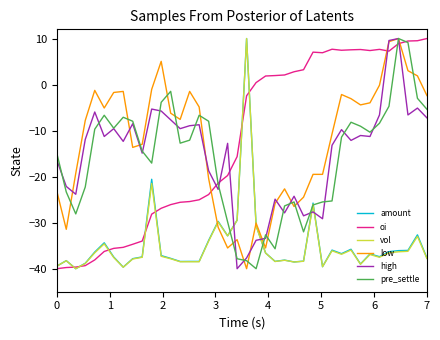

After their last crossing, which series has the higher values: high or amount?

high